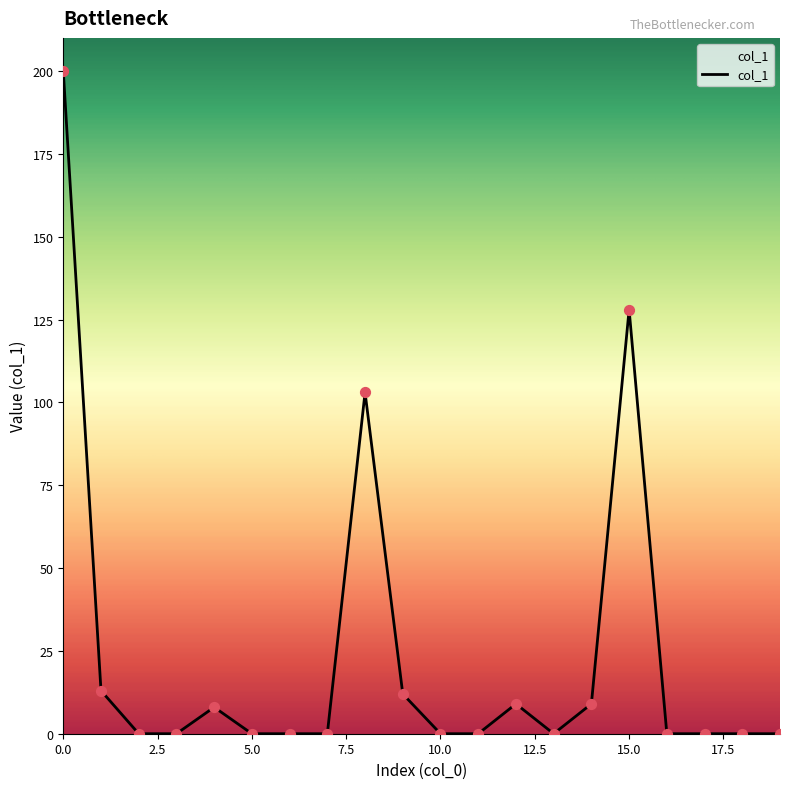

What is the difference between the maximum and minimum values?

200